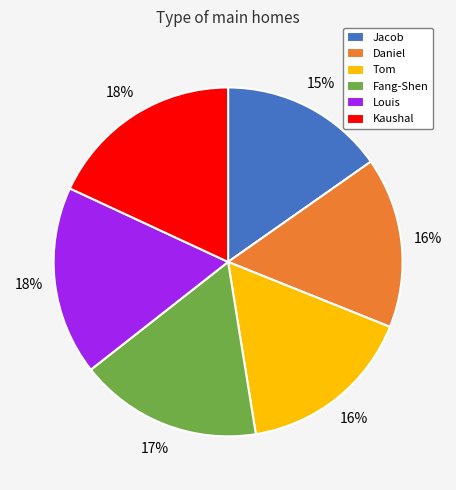

True or false: Fang-Shen accounts for 17% of the total.

True